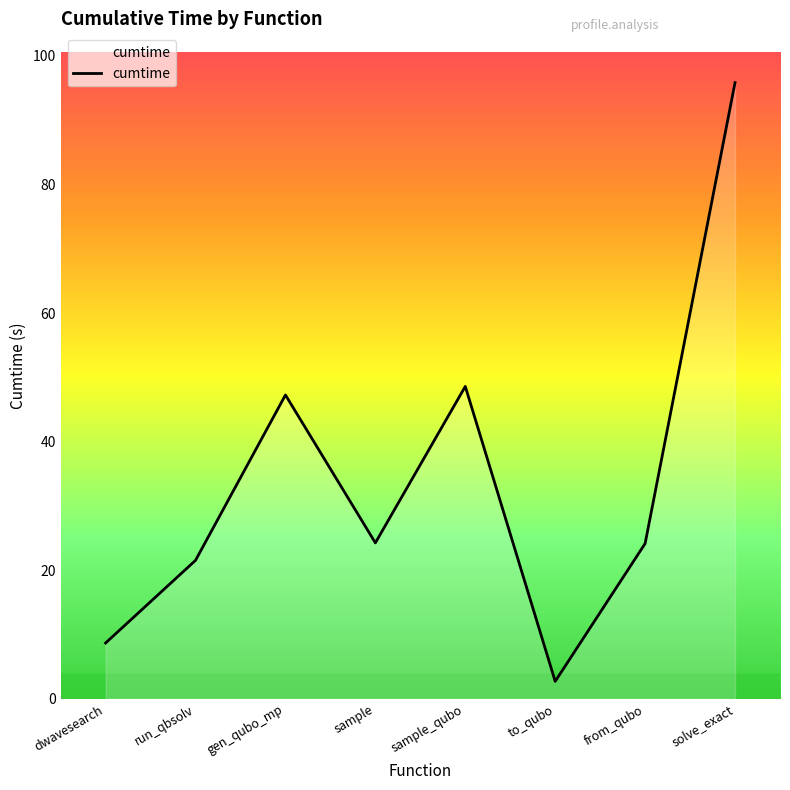

Where is the first local minimum?

sample